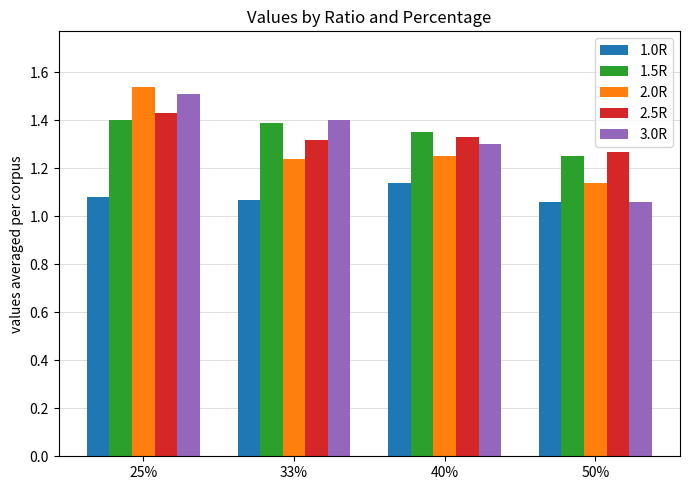

What position from the left is 33%?

2